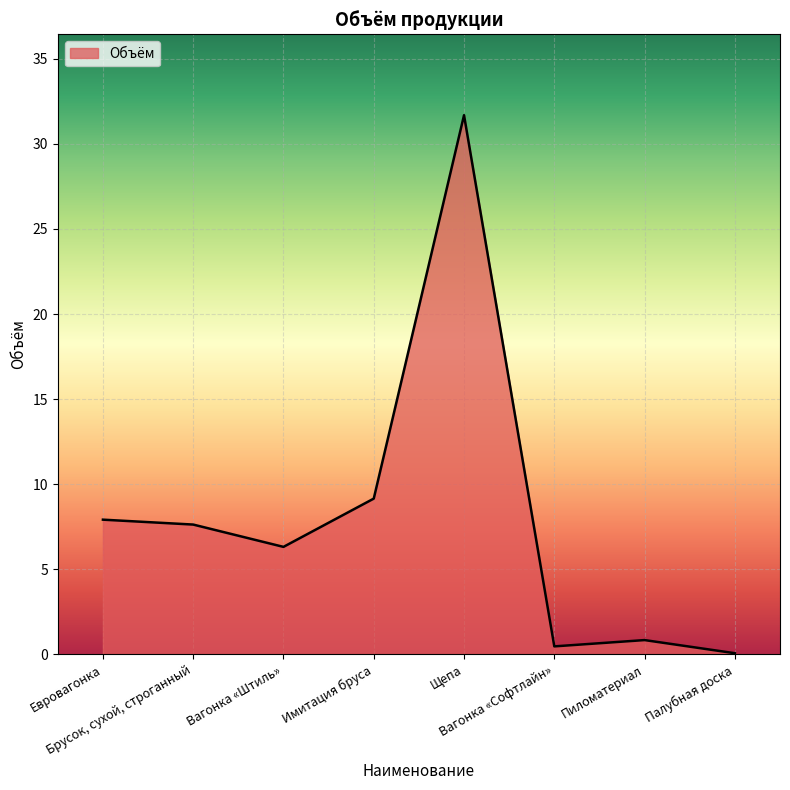

Read the value at Палубная доска.

0.1